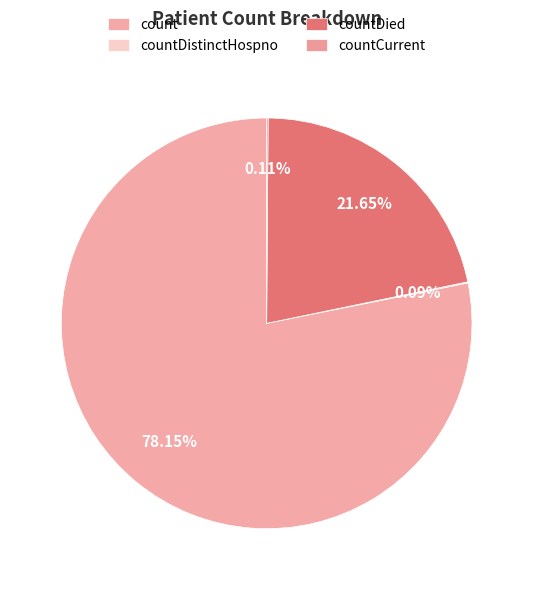

What is the largest slice in the pie chart?

count